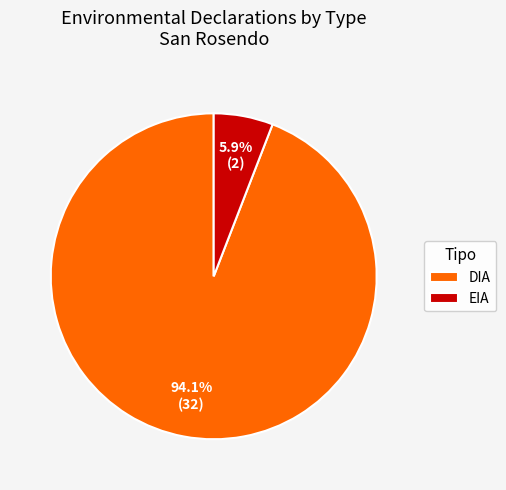

Which category has the smallest portion of the pie?

EIA